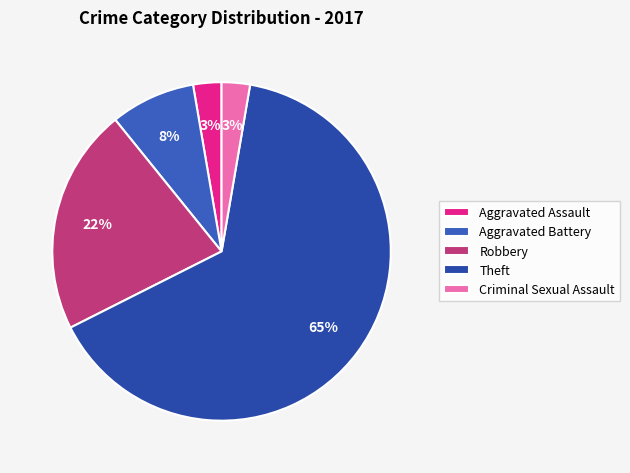

Is it true that Criminal Sexual Assault is 11% of the pie?

False